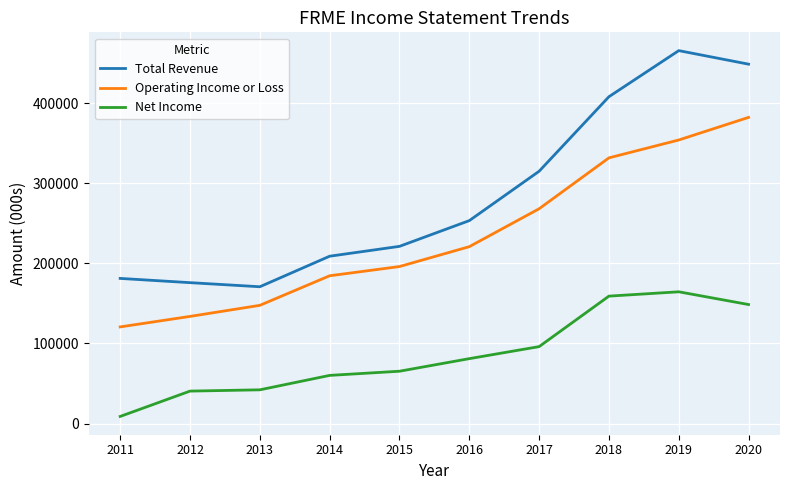

True or false: Net Income has more than 0 points higher than both neighbors.

True